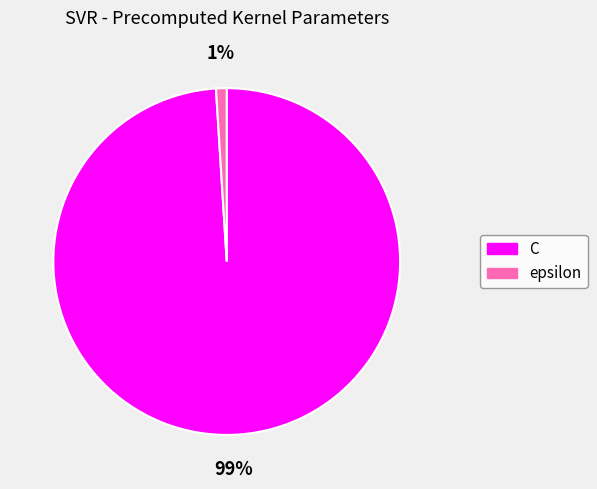

How many slices are in this pie chart?

2